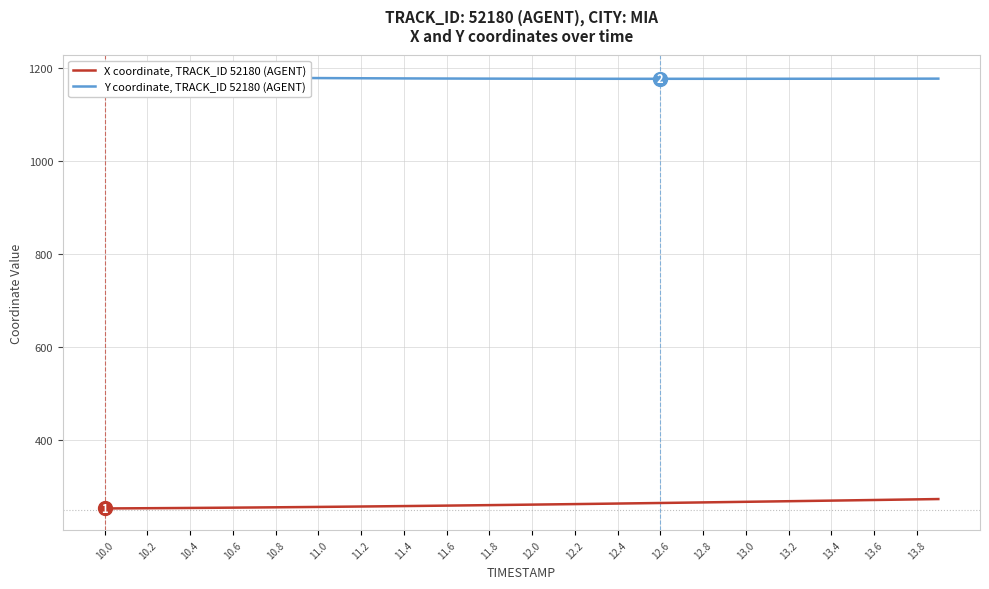

What is the difference between the maximum and minimum values in the Y coordinate, TRACK_ID 52180 (AGENT) series?

4.8